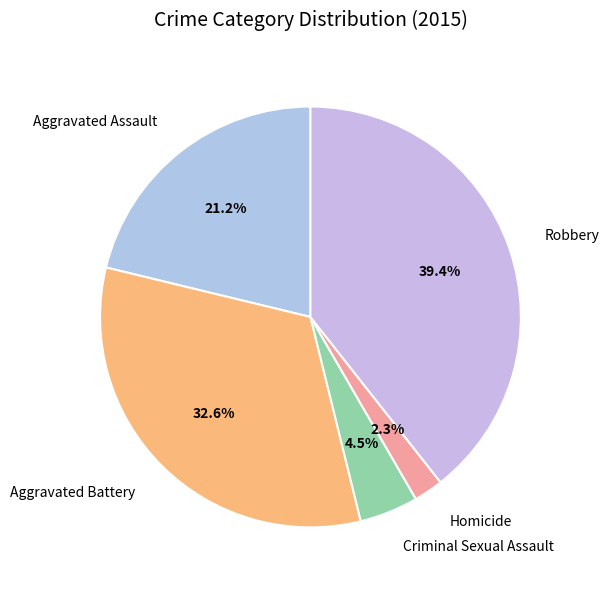

How many slices are in this pie chart?

5